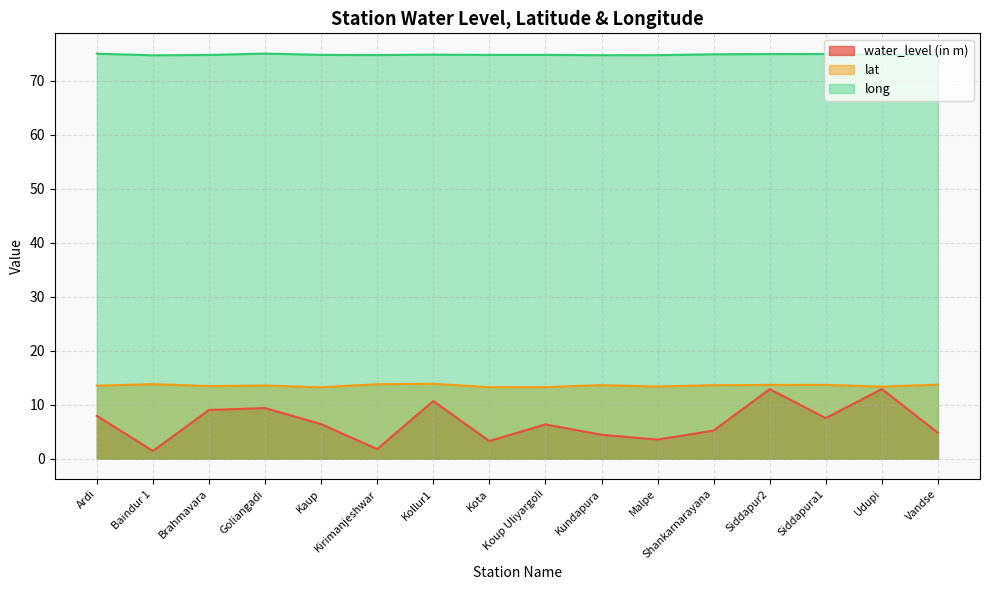

True or false: water_level (in m) and long intersect in this chart.

False